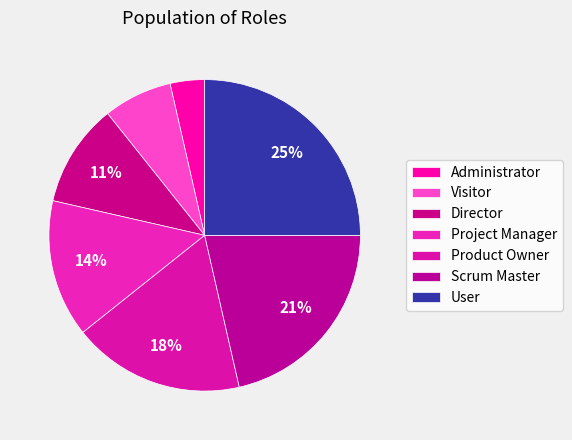

Which slice is the smallest?

Administrator